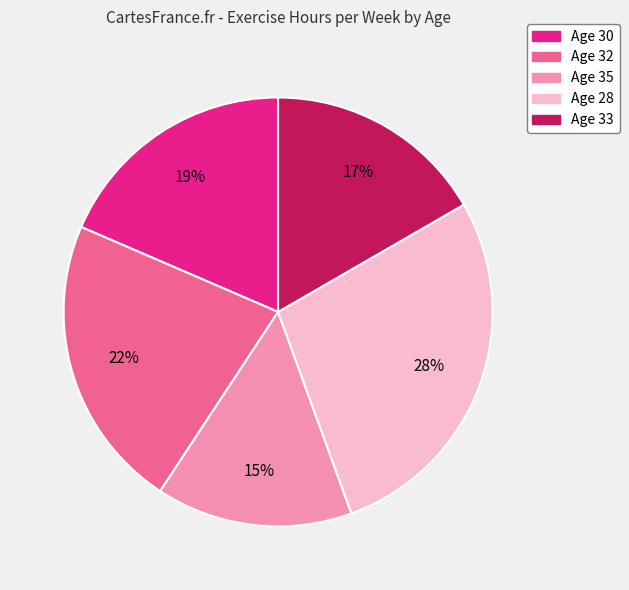

Do Age 33 and Age 35 together represent more than half of the pie?

No